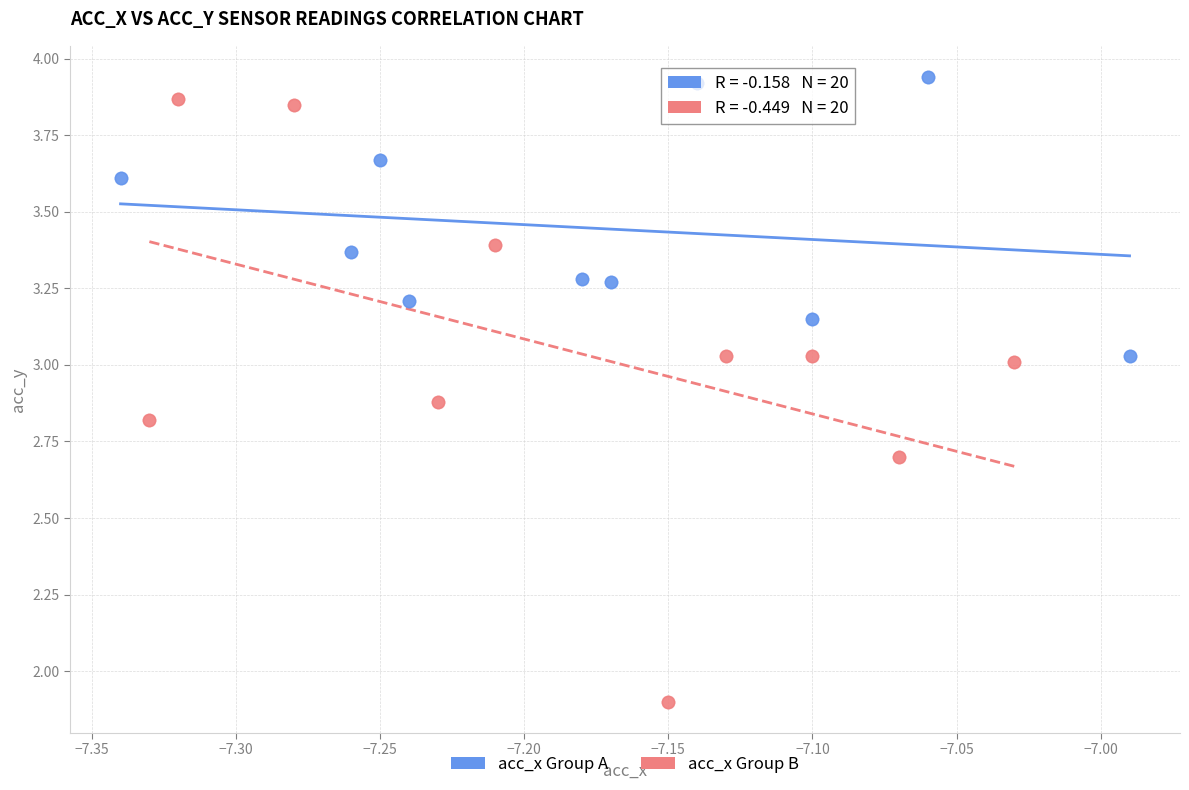

Which series reaches the maximum Y coordinate?

acc_x Group A